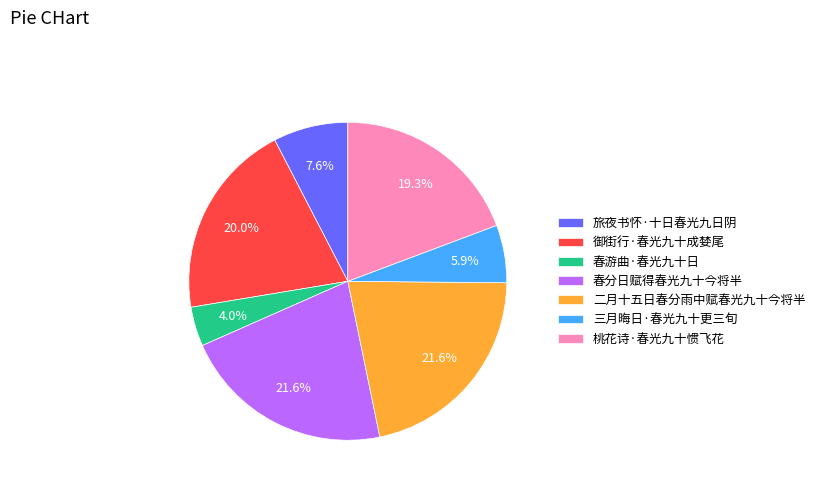

To the nearest percent, what is the average slice percentage?

14%